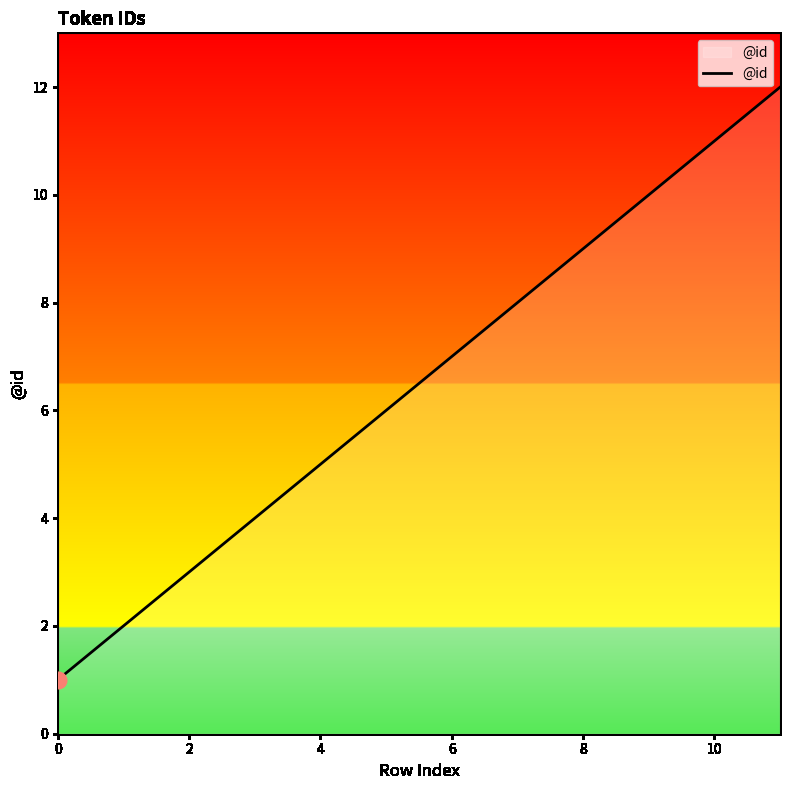

What is the difference between the maximum and minimum values?

11